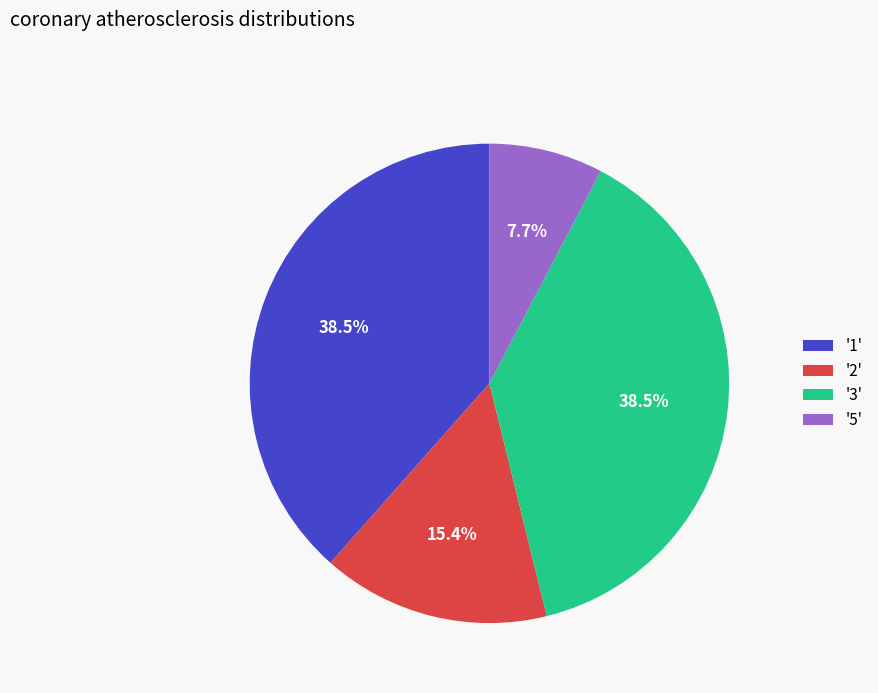

Count the number of slices in the pie.

4